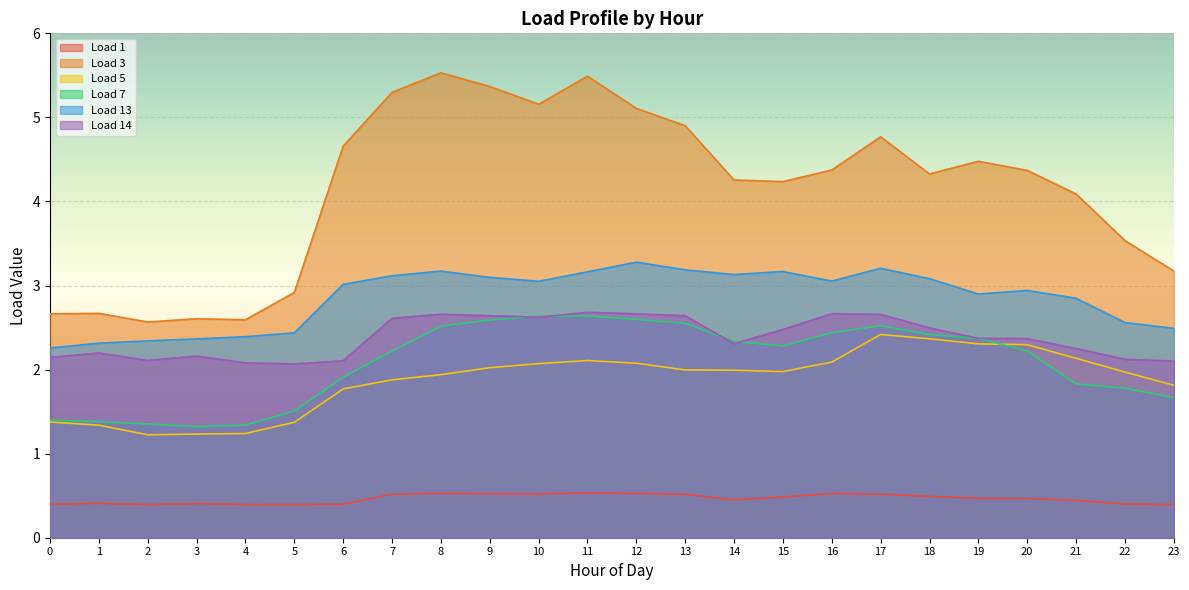

Does the chart display data point markers on the line(s)?

No